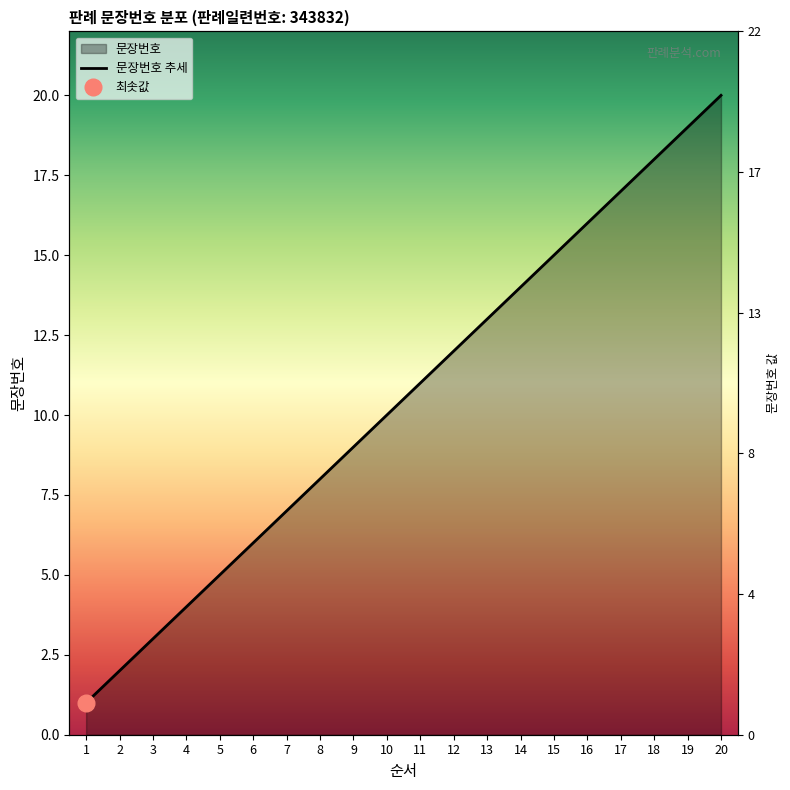

Which category has the lowest value across all series?

1